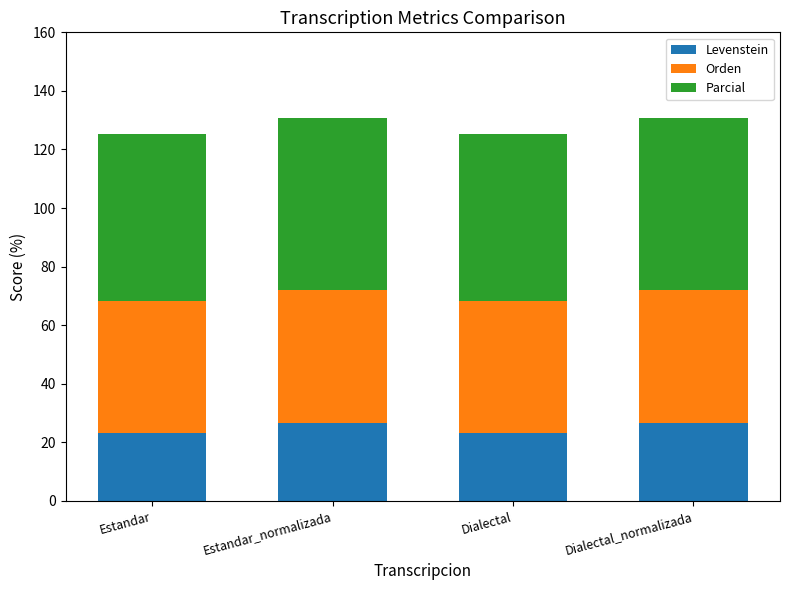

What is the total value across all series at Estandar?

125.3